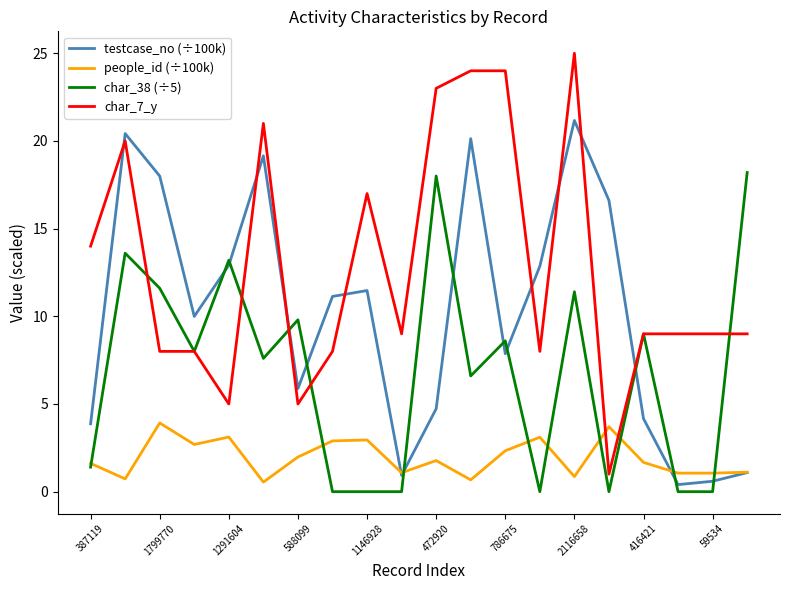

Which series ends up on top after the final intersection of char_7_y and people_id (÷100k)?

char_7_y